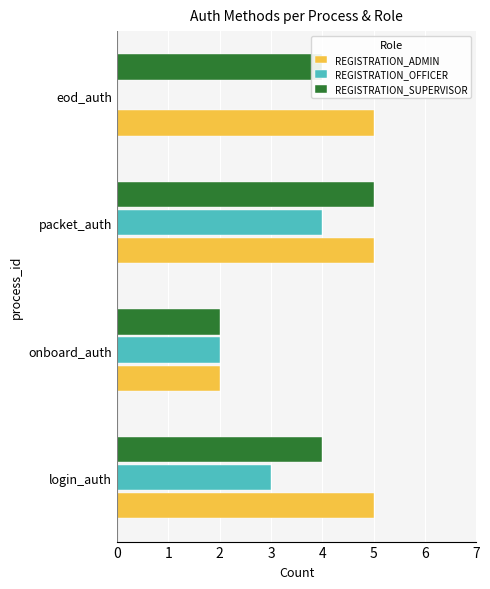

What is the sum of the REGISTRATION_OFFICER values at login_auth and onboard_auth?

5